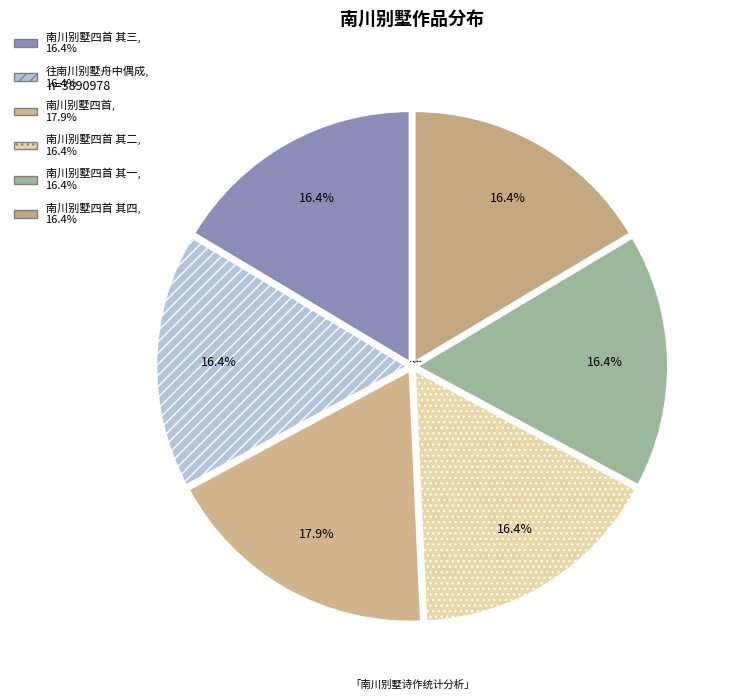

How many segments does this pie chart have?

6